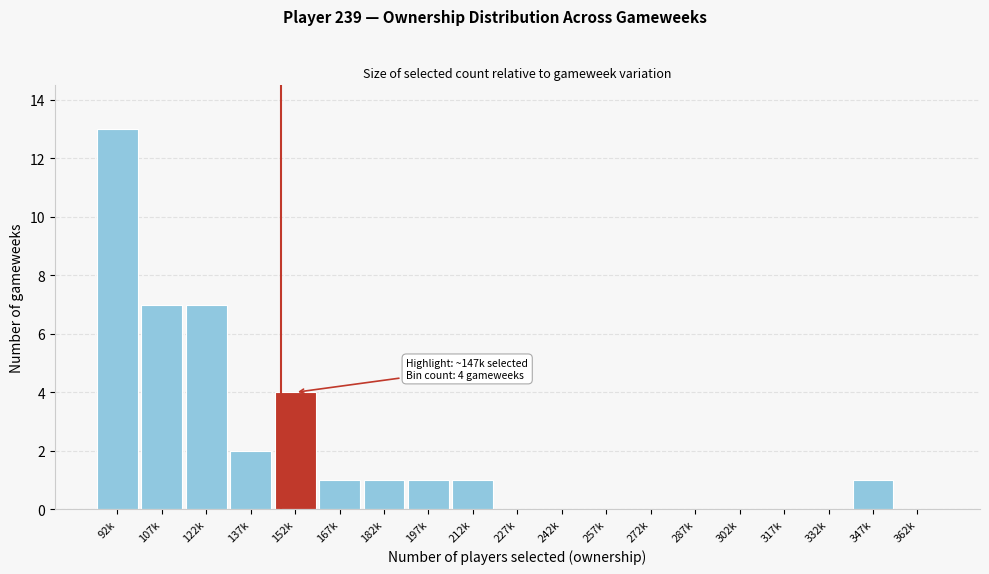

Reading left to right, list all the values displayed in this chart.

92k=13	107k=7	122k=7	137k=2	152k=4	167k=1	182k=1	197k=1	212k=1	227k=0	242k=0	257k=0	272k=0	287k=0	302k=0	317k=0	332k=0	347k=1	362k=0